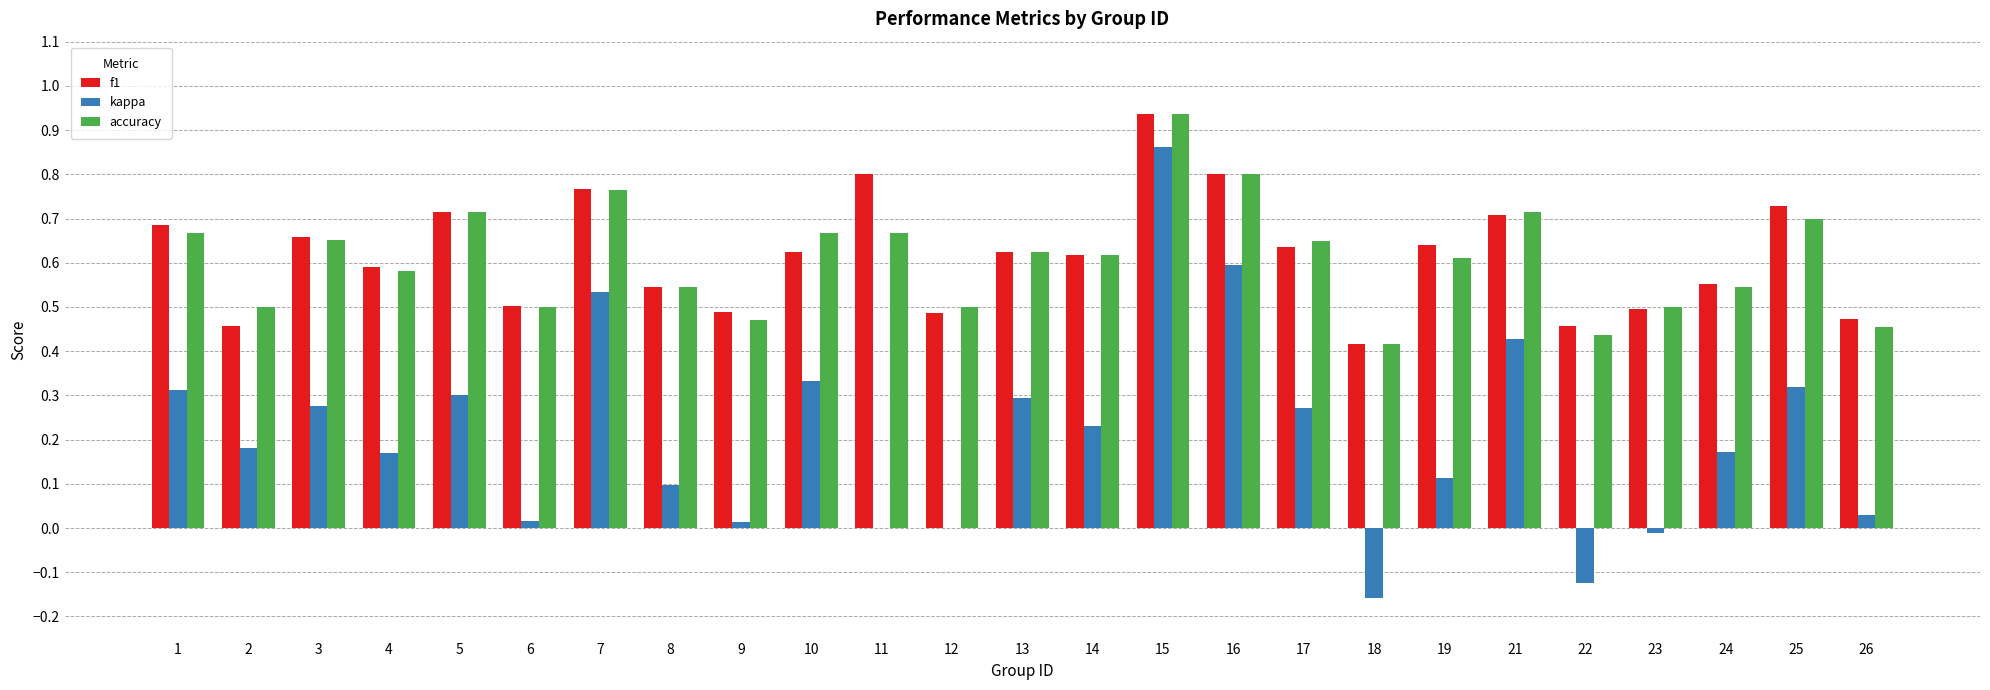

What is the sum of all f1 values?

15.4